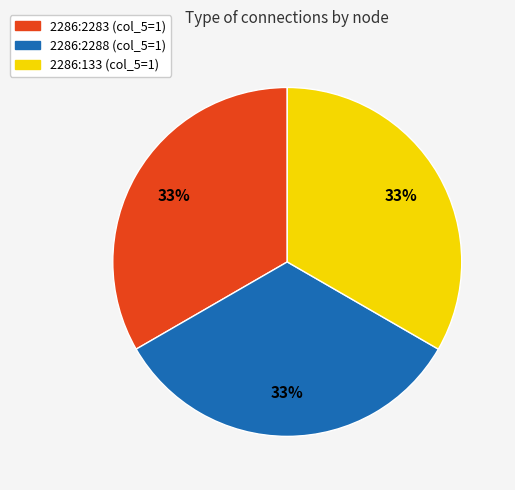

To the nearest percent, what is the average slice percentage?

33%